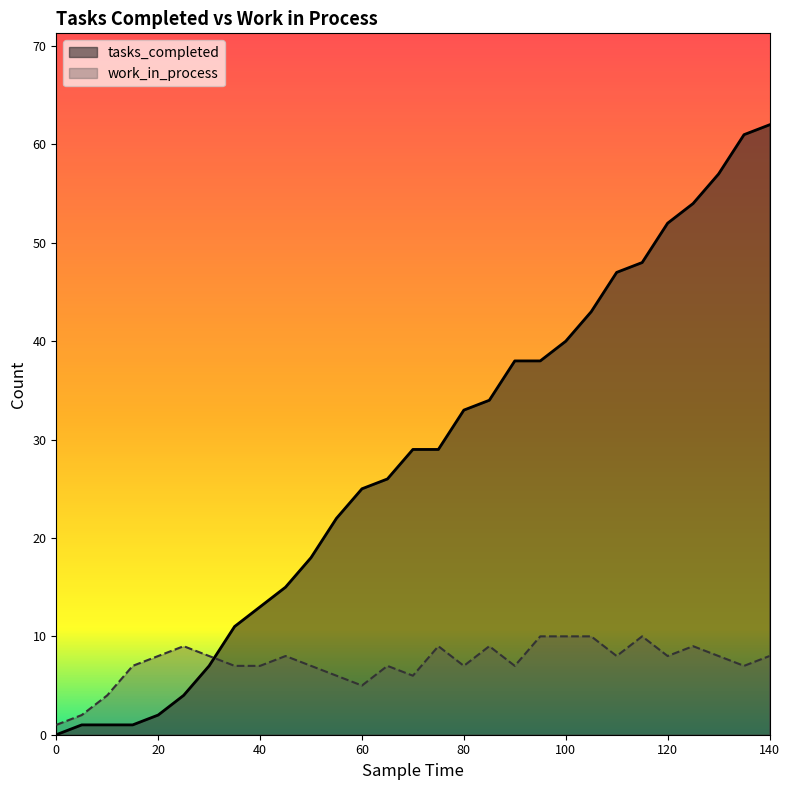

How many lines are shown in the chart?

2